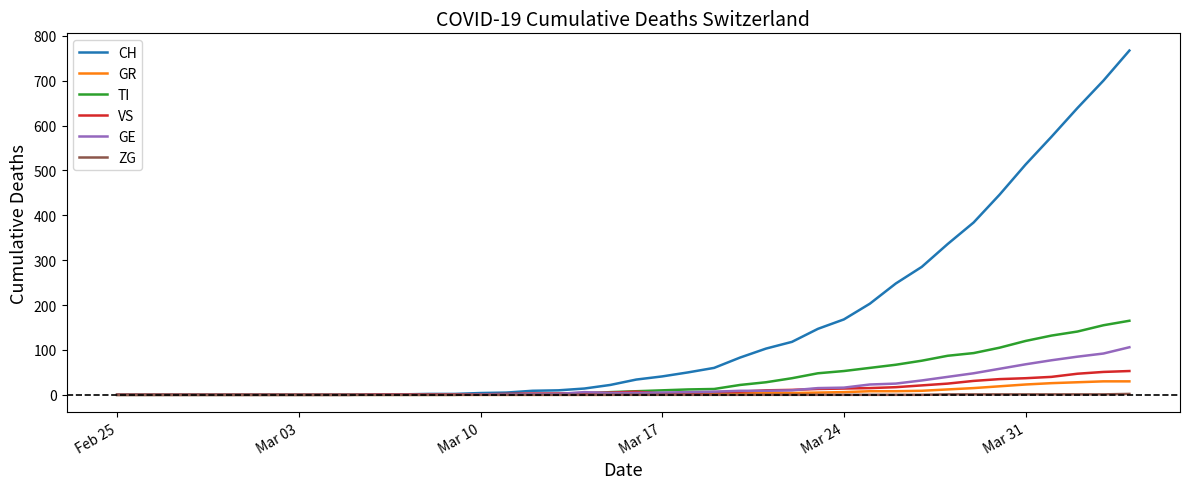

What is the greatest value displayed?

767